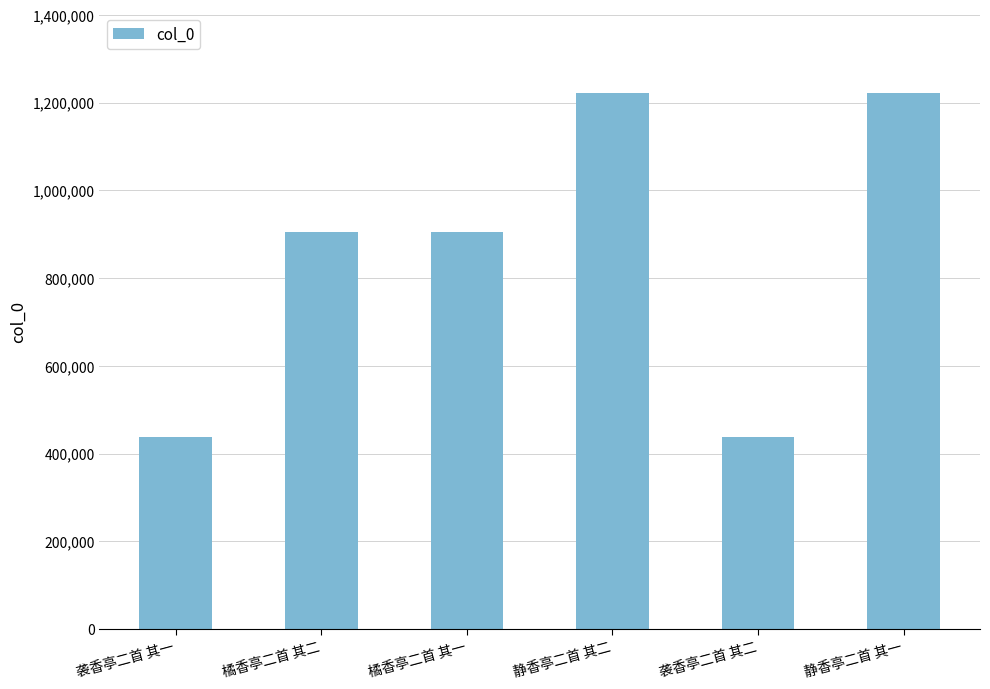

What is the label of the 2nd bar from the left?

橘香亭二首 其二